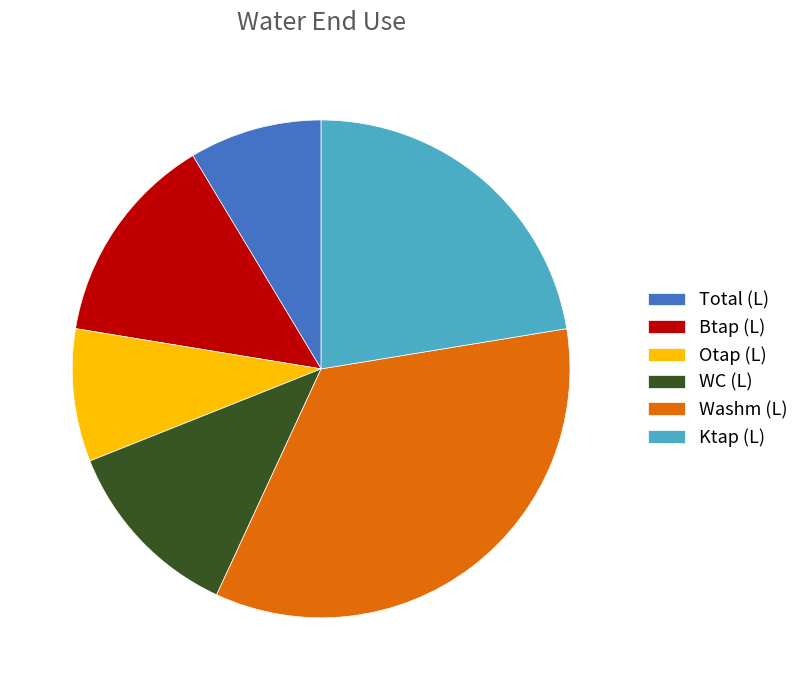

Between Ktap (L) and Btap (L), which is larger?

Ktap (L)